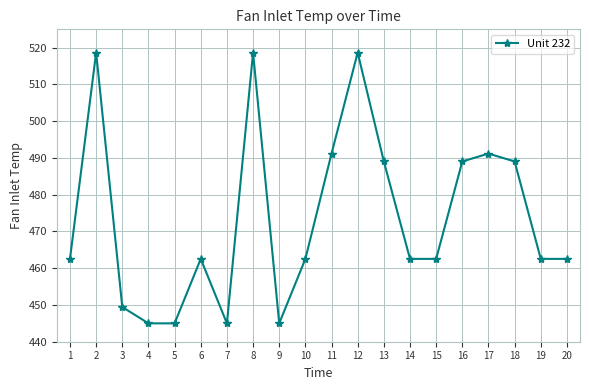

What is the value of the 19th point from the left?

462.5